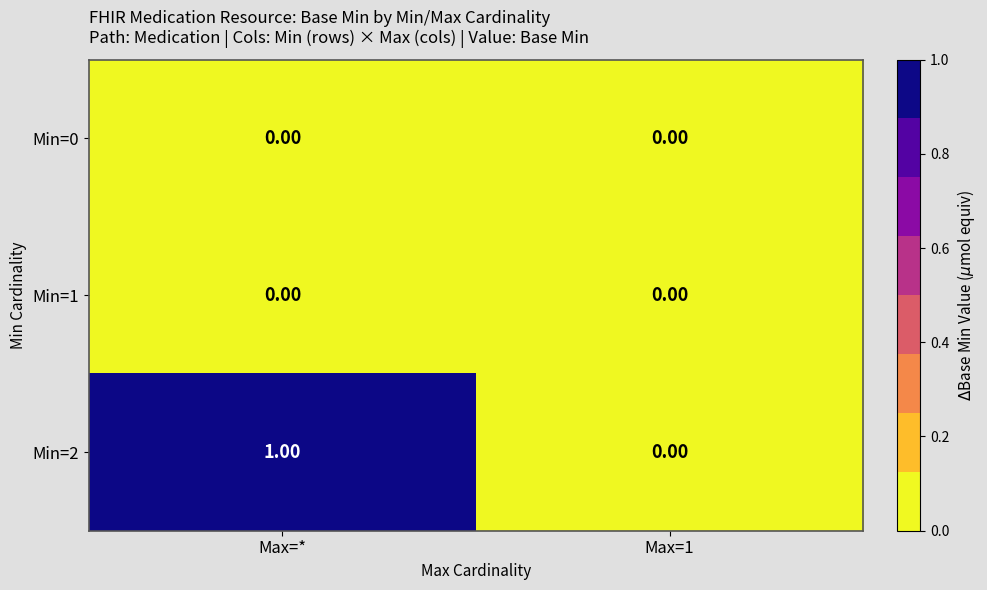

Between Max=* and Max=1, which series saw the biggest shift?

Min=2